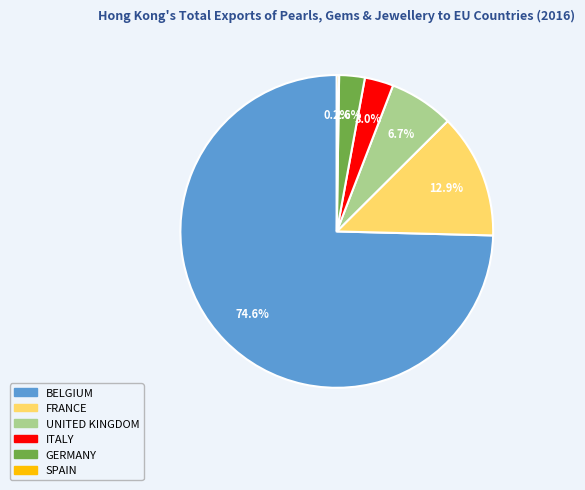

Which category has the biggest portion of the pie?

BELGIUM